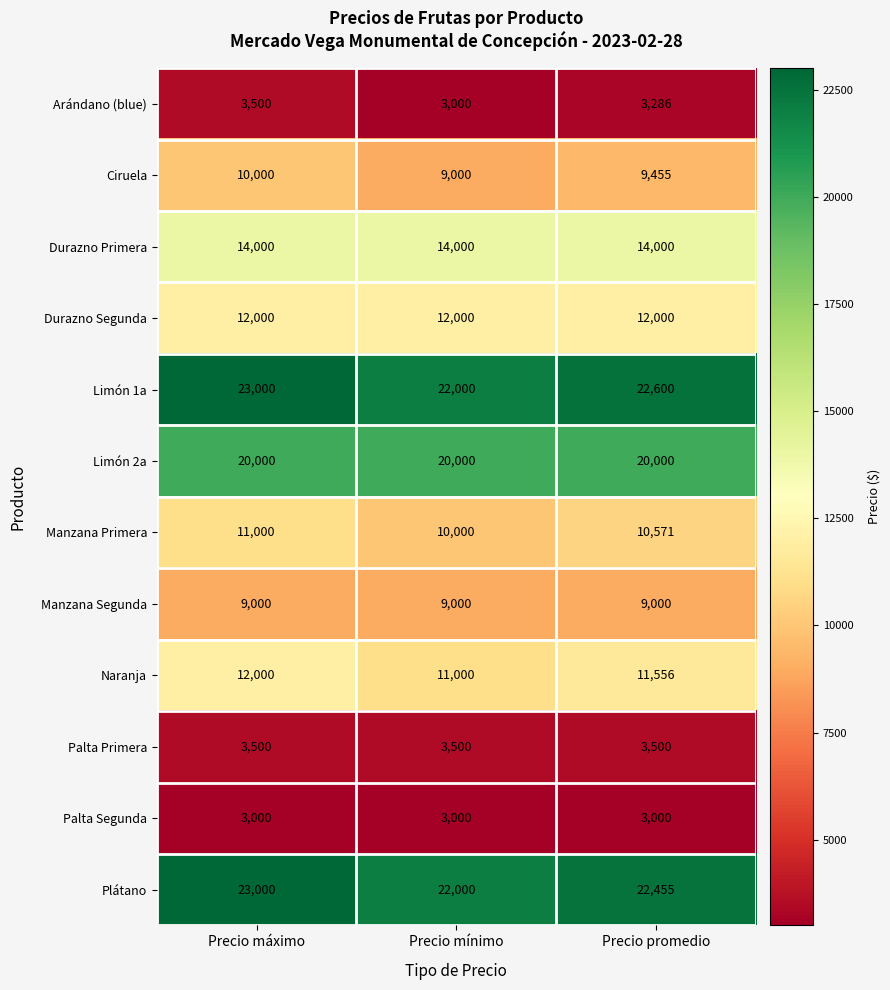

What is the difference between the highest and lowest values at Precio máximo?

20000